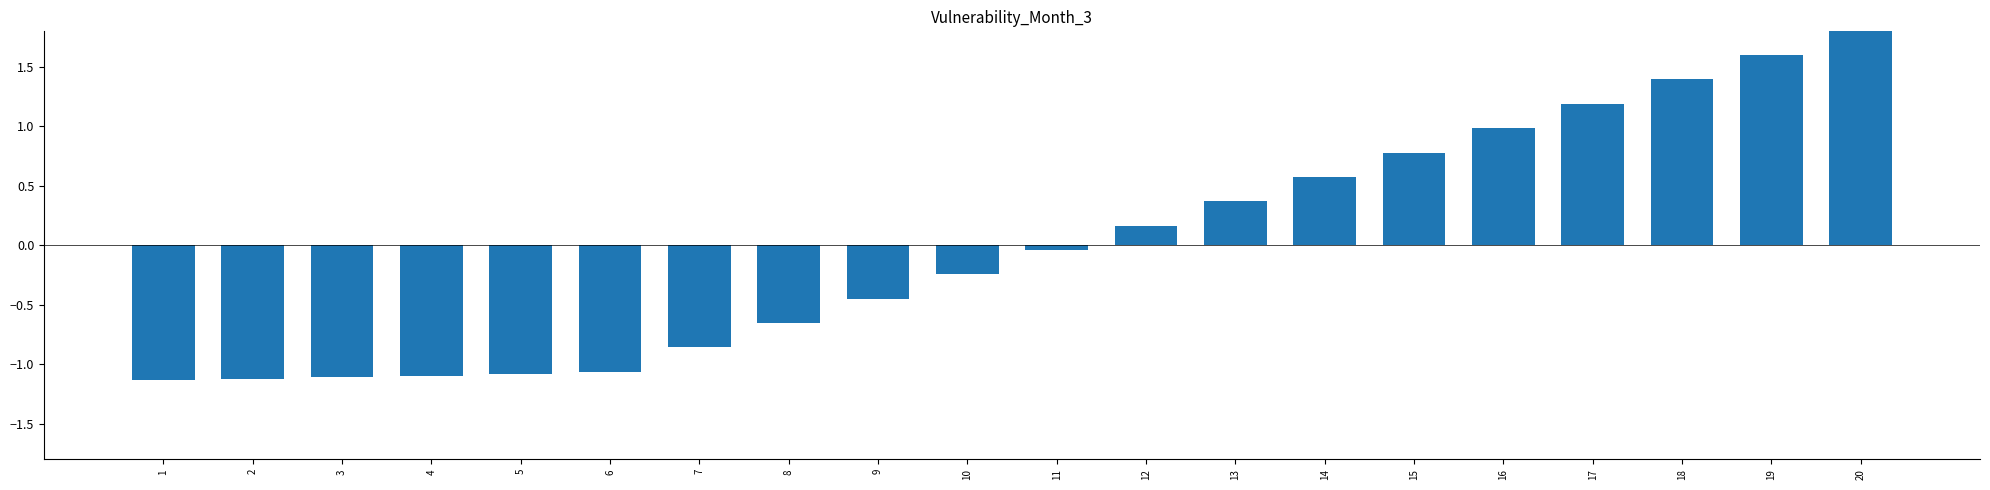

The chart shows a value of 1.2 at 17. True or false?

True